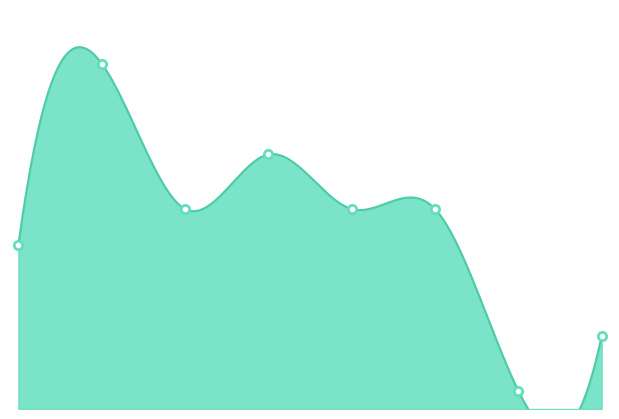

Which category has the highest value across all series?

2016